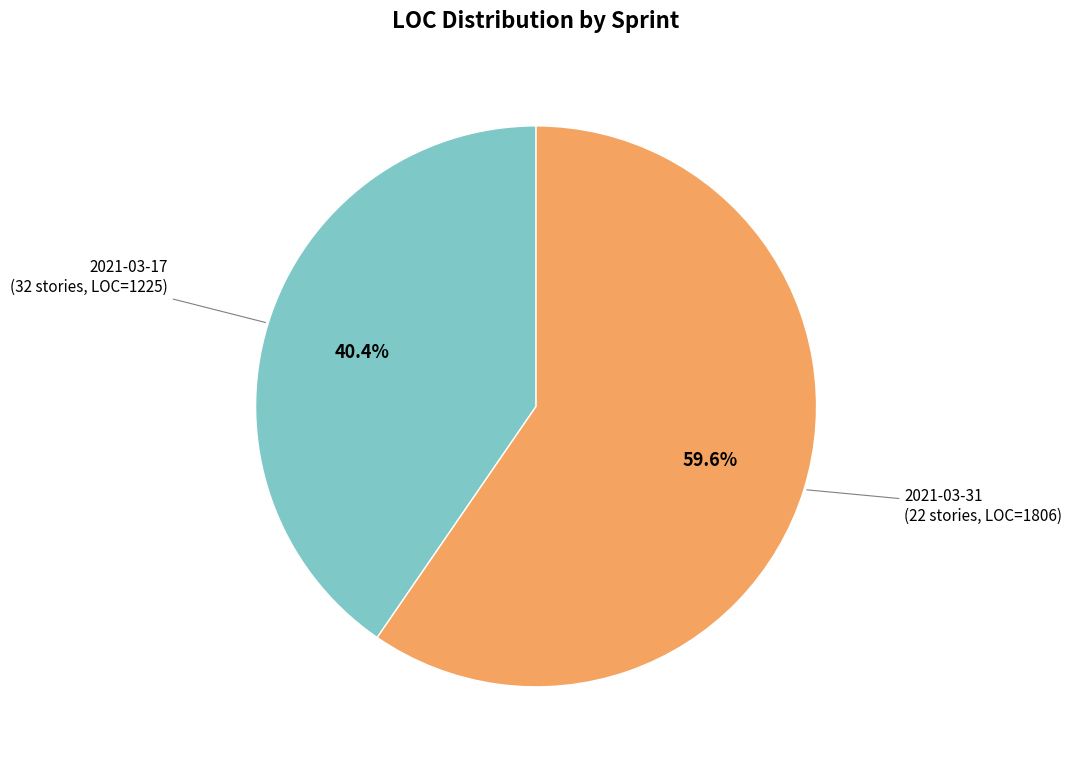

Does any single category account for the majority?

Yes